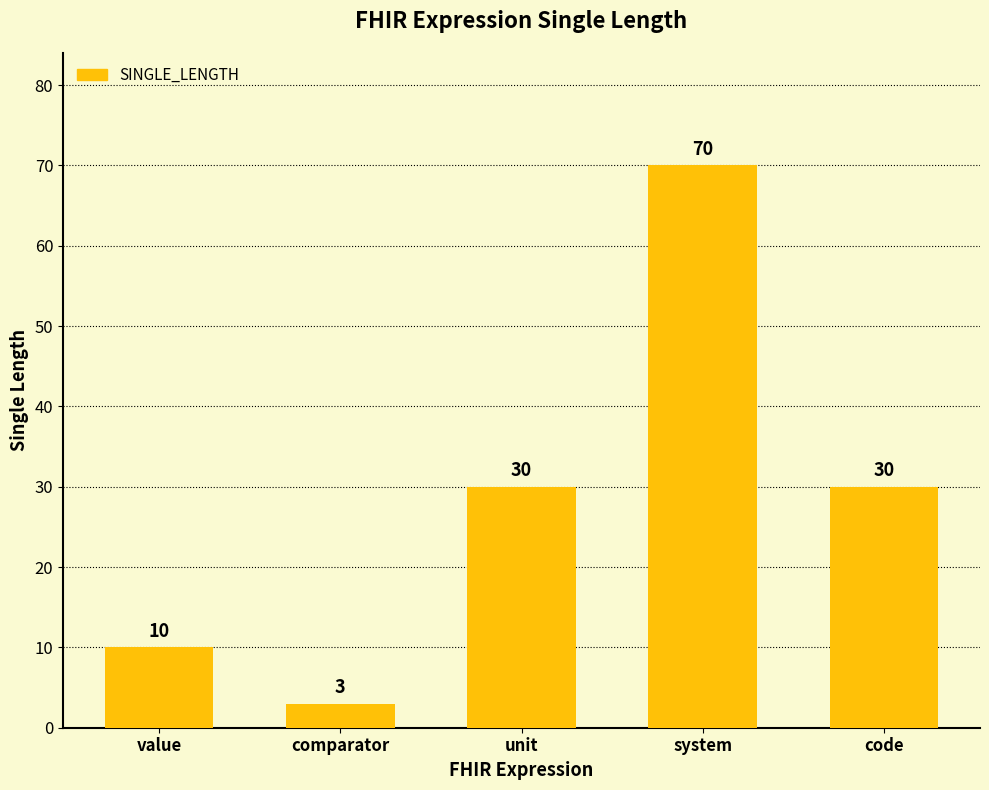

How many values are below 30?

2